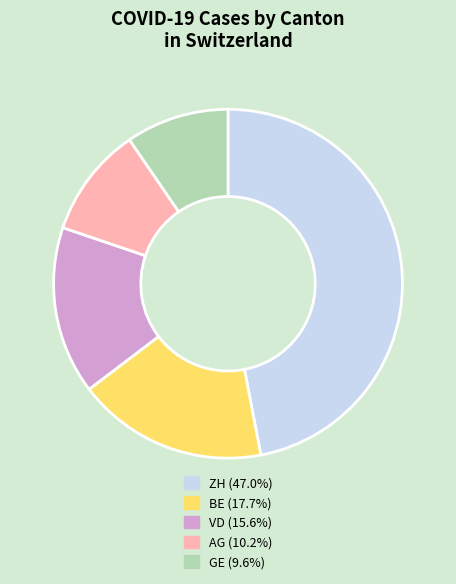

How many slices are in this pie chart?

5